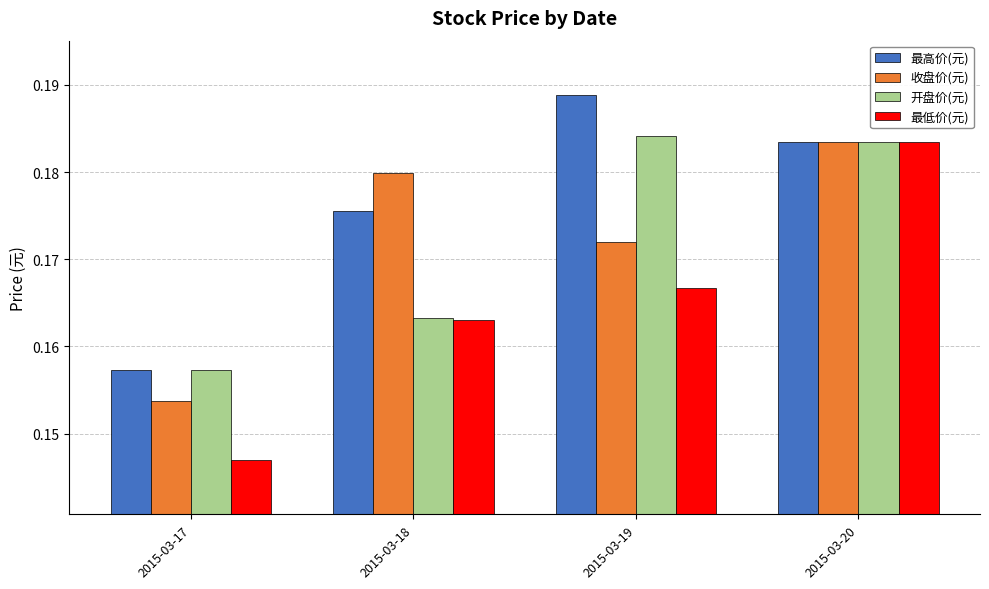

Which category has the lowest value across all series?

2015-03-17